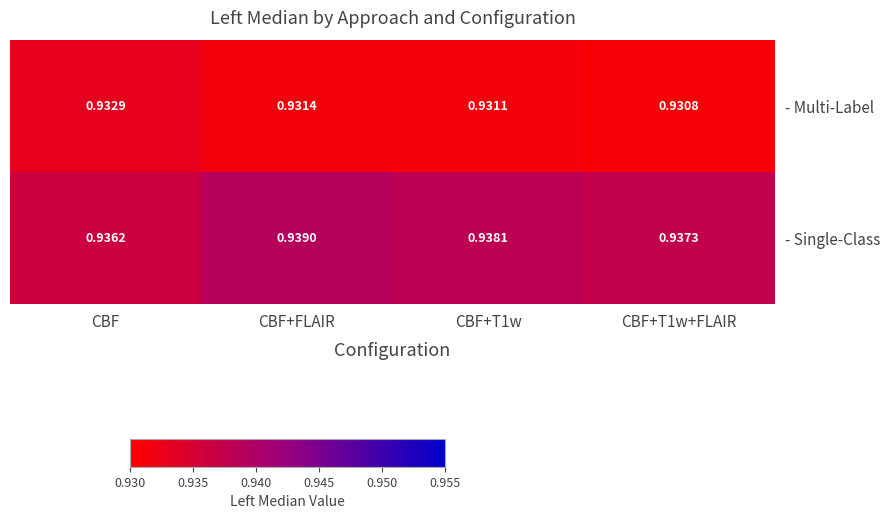

Which series has the largest total across all categories?

- Single-Class